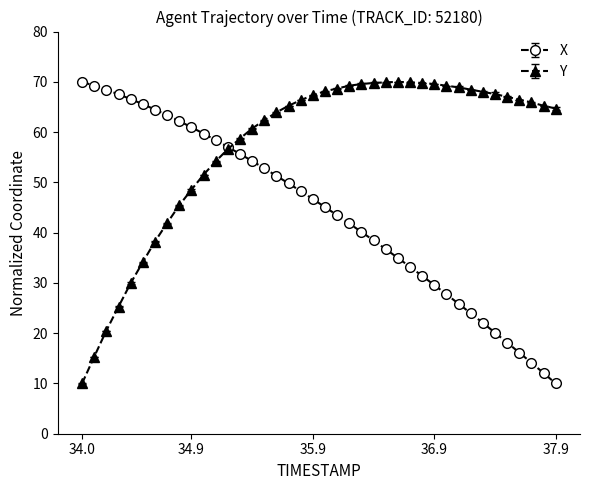

What is the smallest value displayed?

10.0